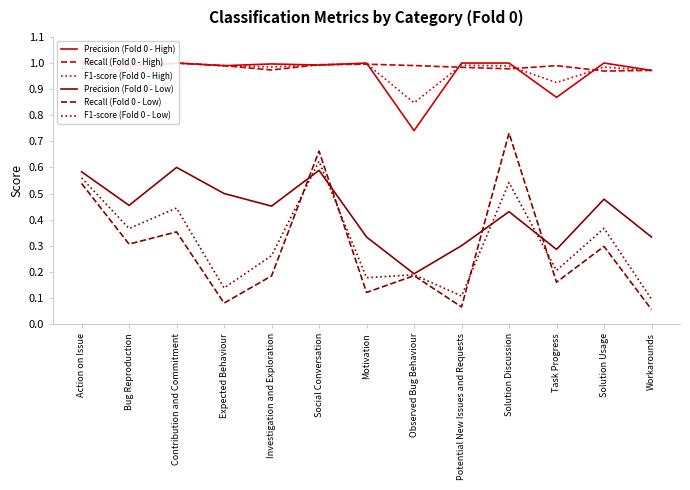

Which series has the largest total across all categories?

Recall (Fold 0 - High)